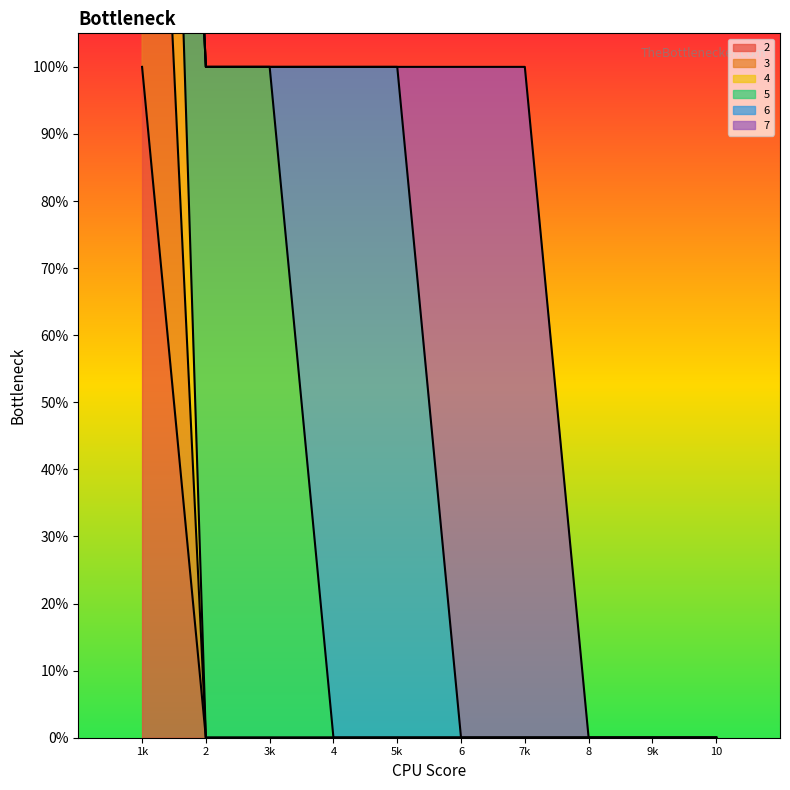

True or false: 4 and 2 intersect in this chart.

False